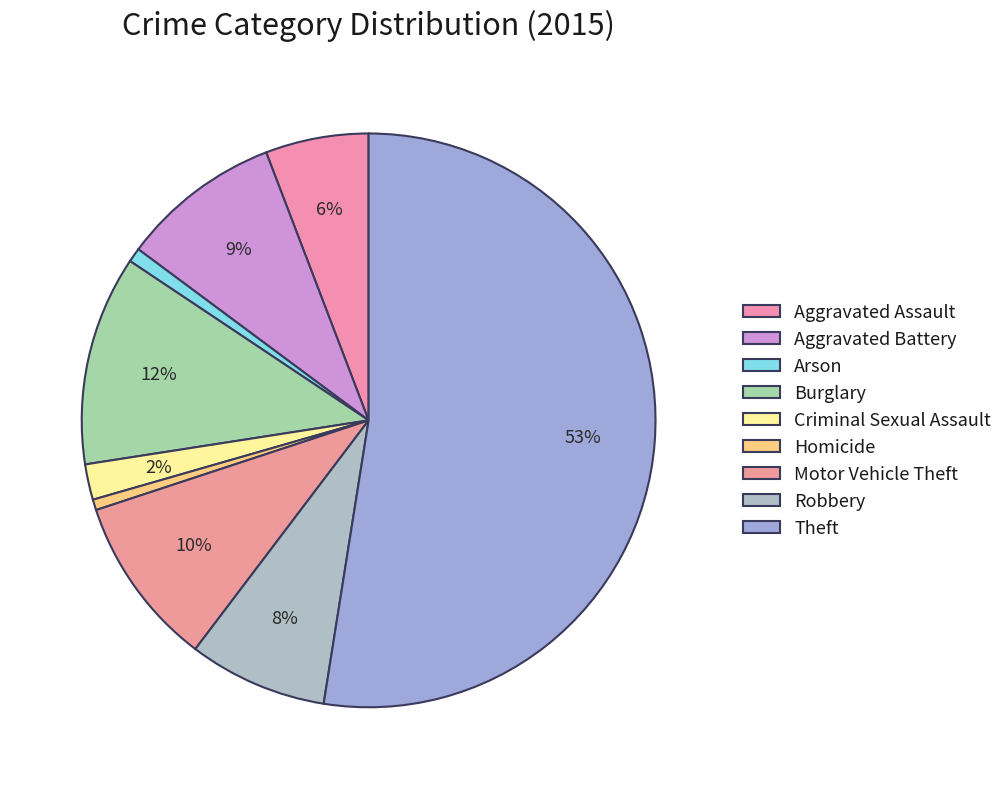

Count the number of slices in the pie.

9